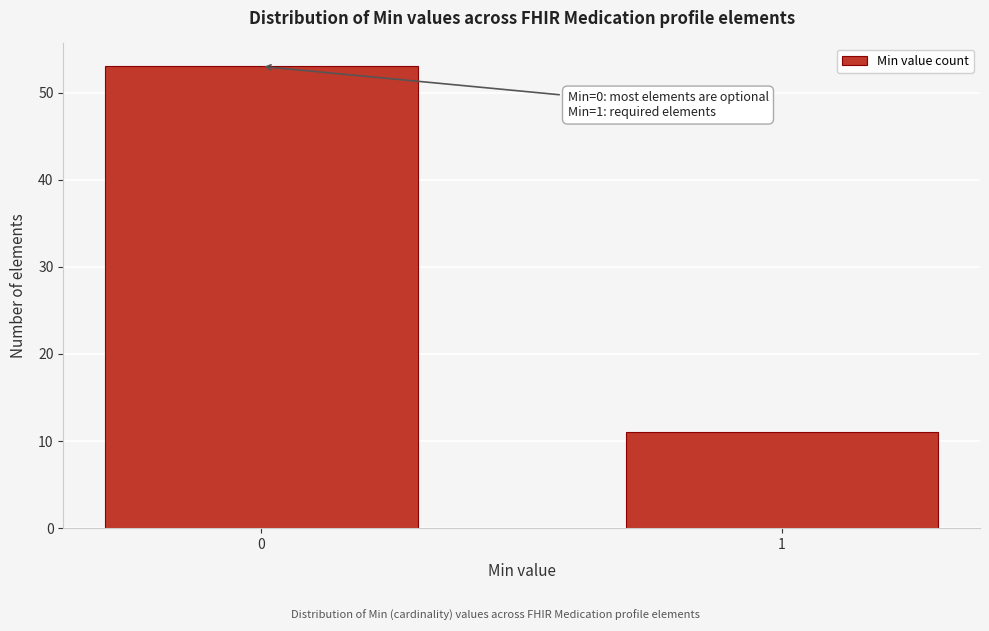

Reading left to right, what are all the values shown in this chart?

53	11